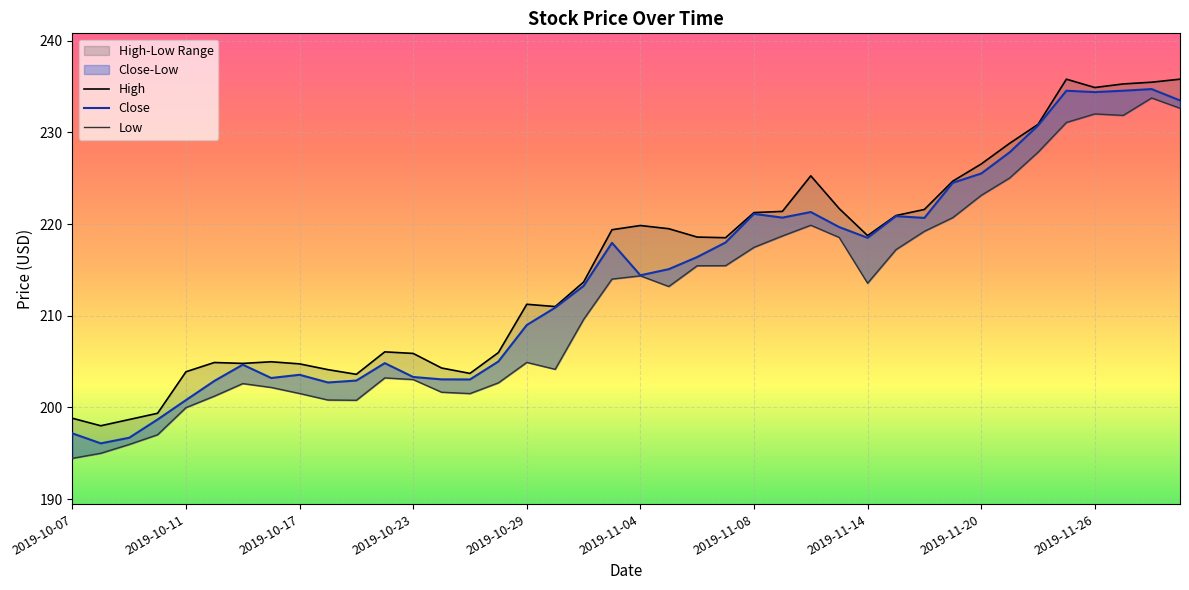

Where is the first local minimum for Close?

2019-10-08